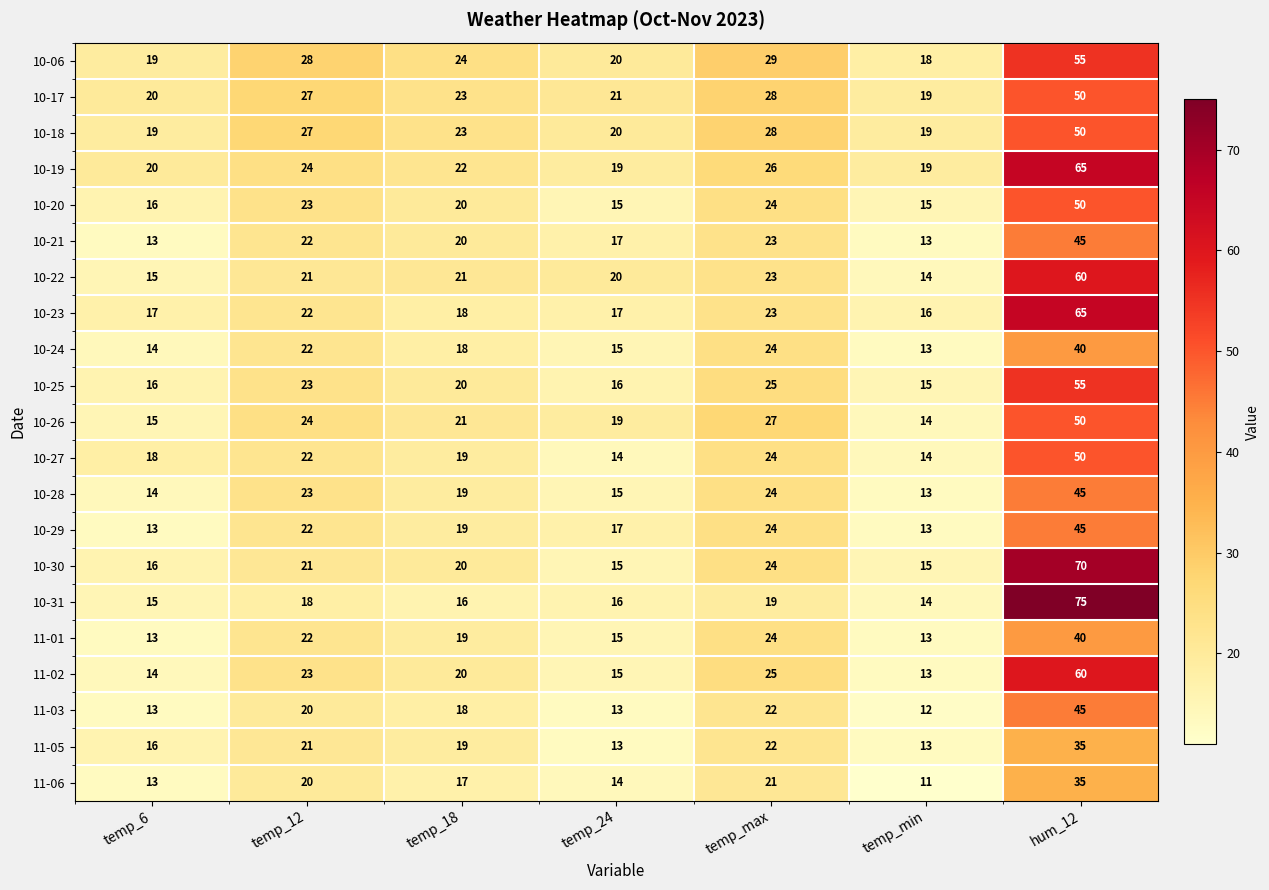

Which series has the widest spread of values?

10-31